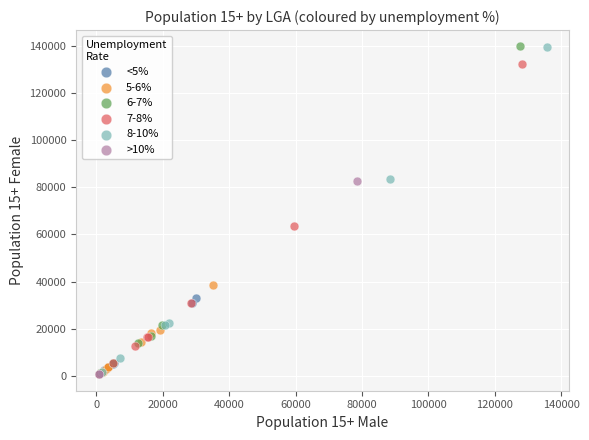

What are all the series names shown in the legend?

<5%, 5-6%, 6-7%, 7-8%, 8-10%, >10%